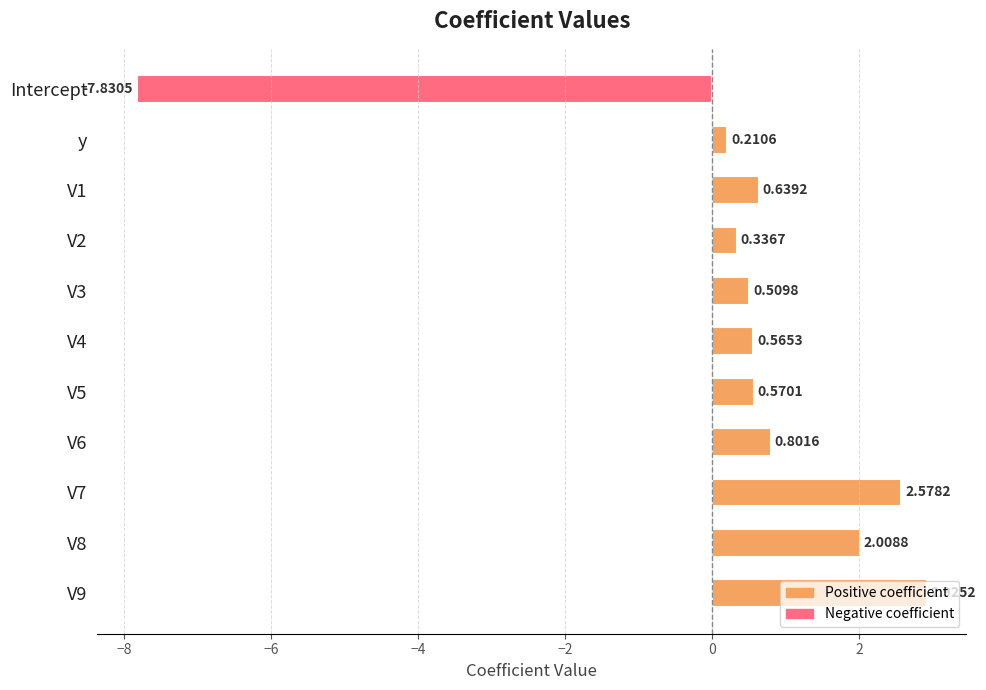

What is the sum of the values at Intercept and V3?

-7.3